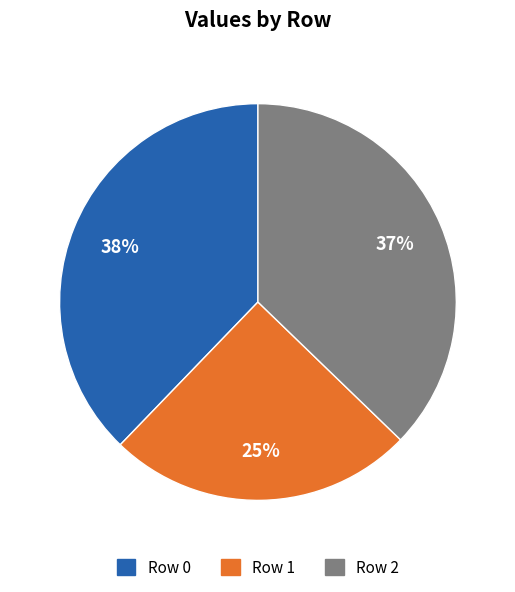

Is the sum of Row 2 and Row 0 greater than half?

Yes